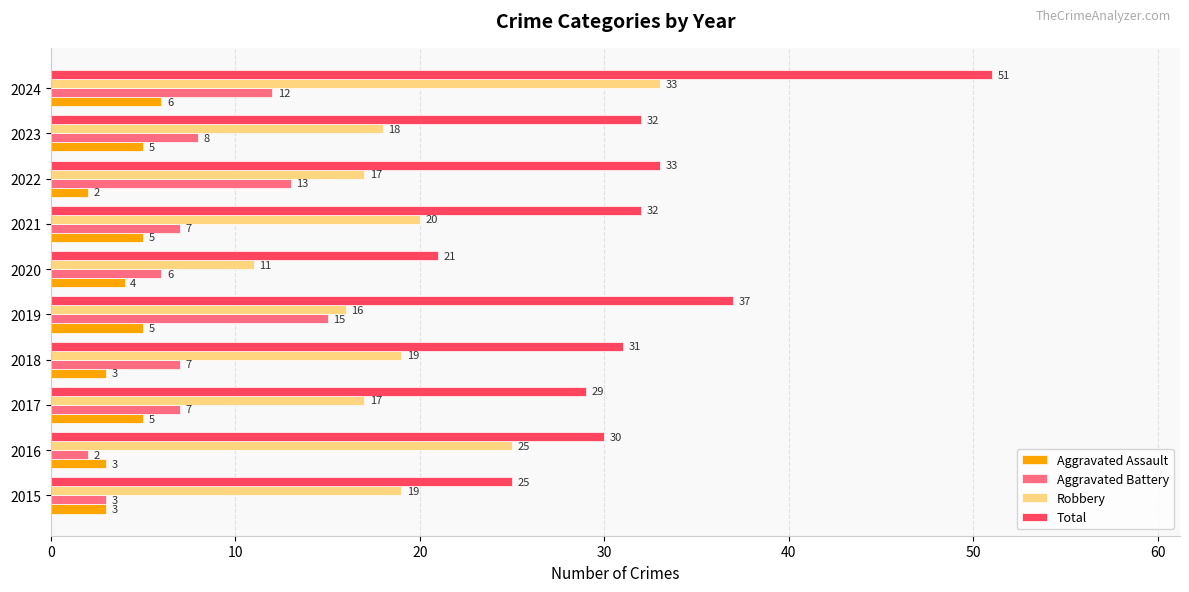

What is the difference between the second highest and minimum values in the Aggravated Assault series?

3